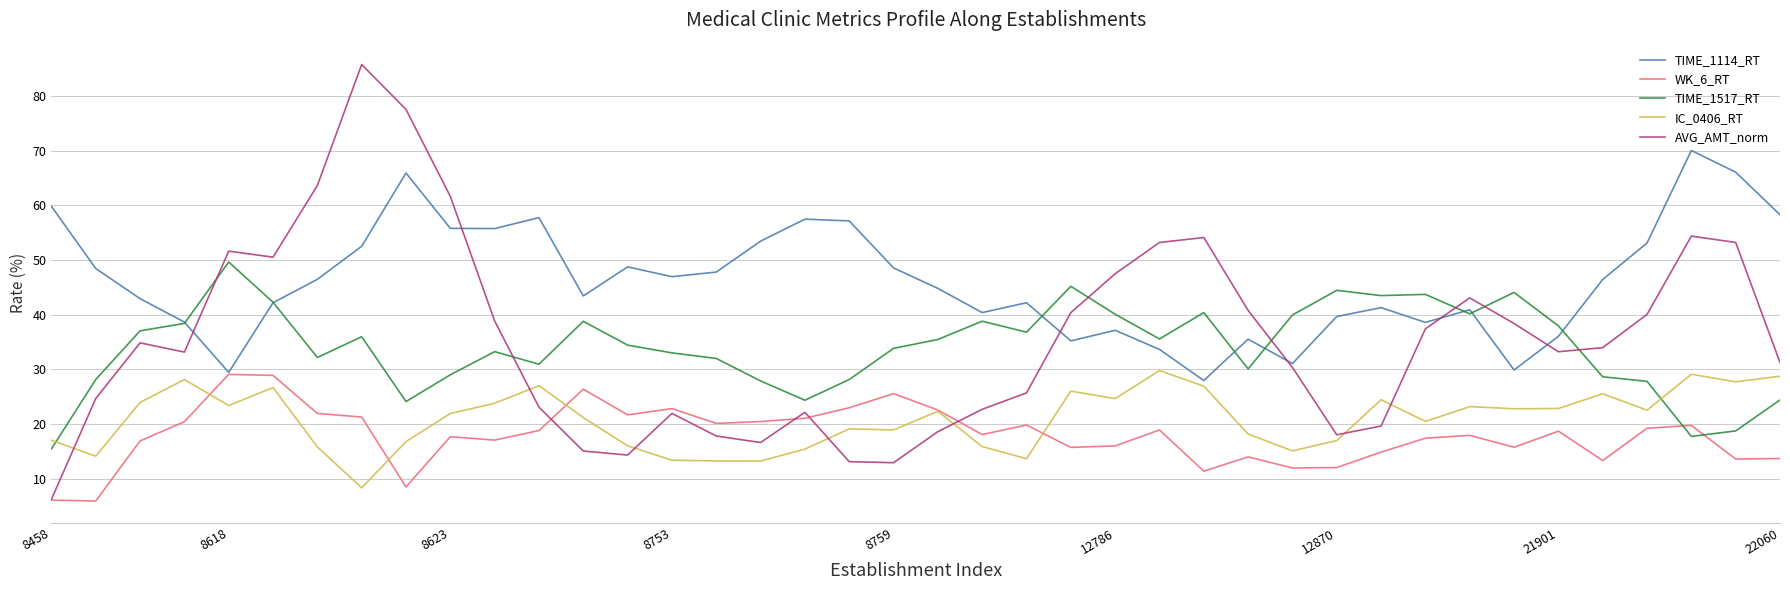

What is the difference between the second highest and minimum values in the TIME_1114_RT series?

38.1